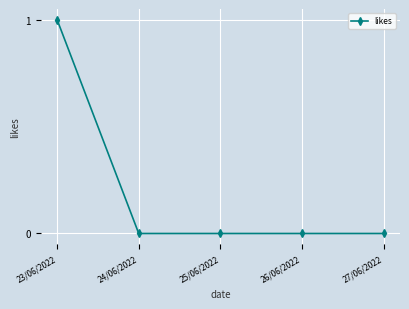

True or false: the data has more than 2 interior local peaks.

False